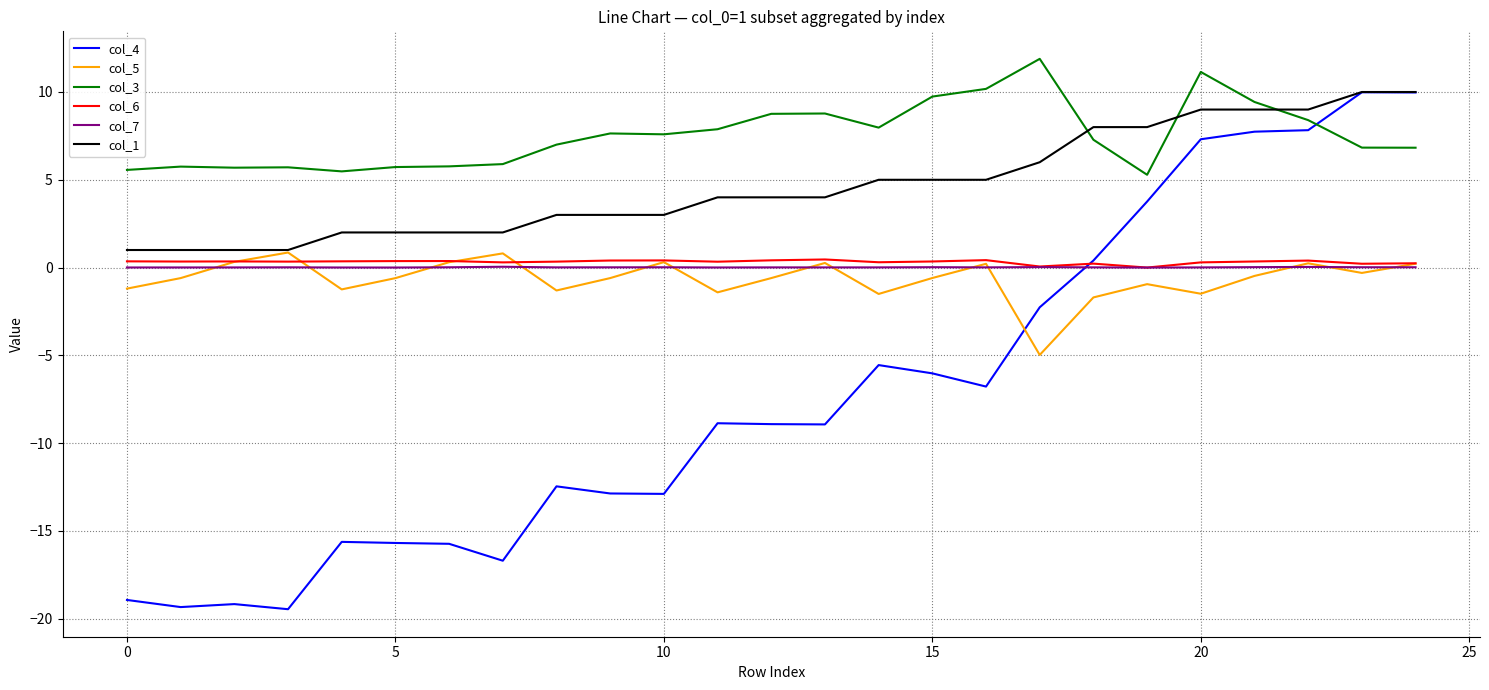

True or false: col_3 and col_7 cross at least once.

False